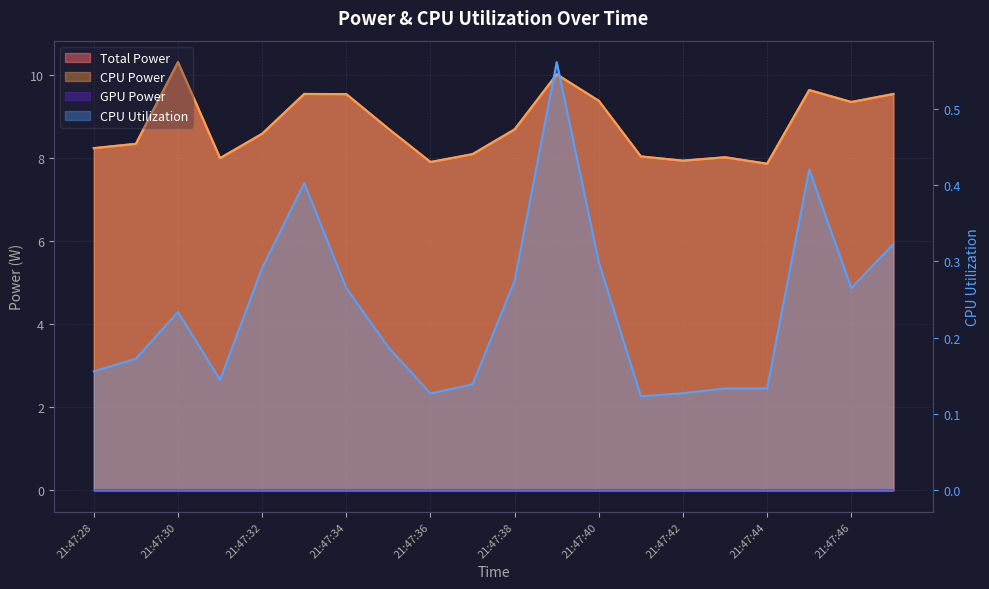

What is the sum of the Total Power values at 21:47:35 and 21:47:40?

18.1